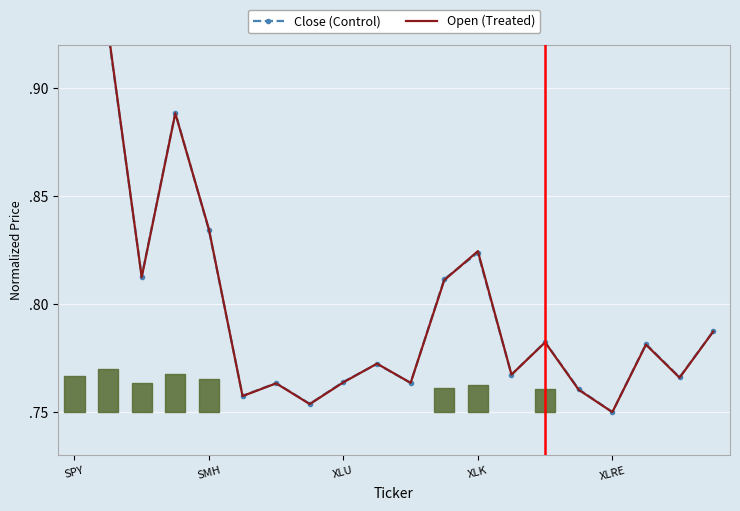

How many lines are shown in the chart?

2